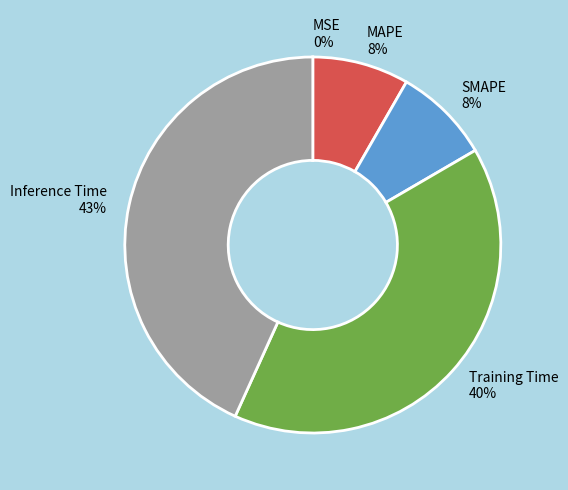

Between SMAPE and Inference Time, which is larger?

Inference Time